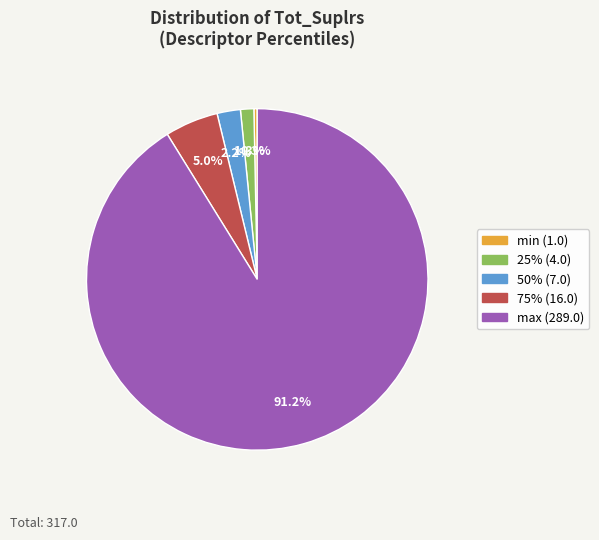

Between max (289.0) and min (1.0), which is larger?

max (289.0)